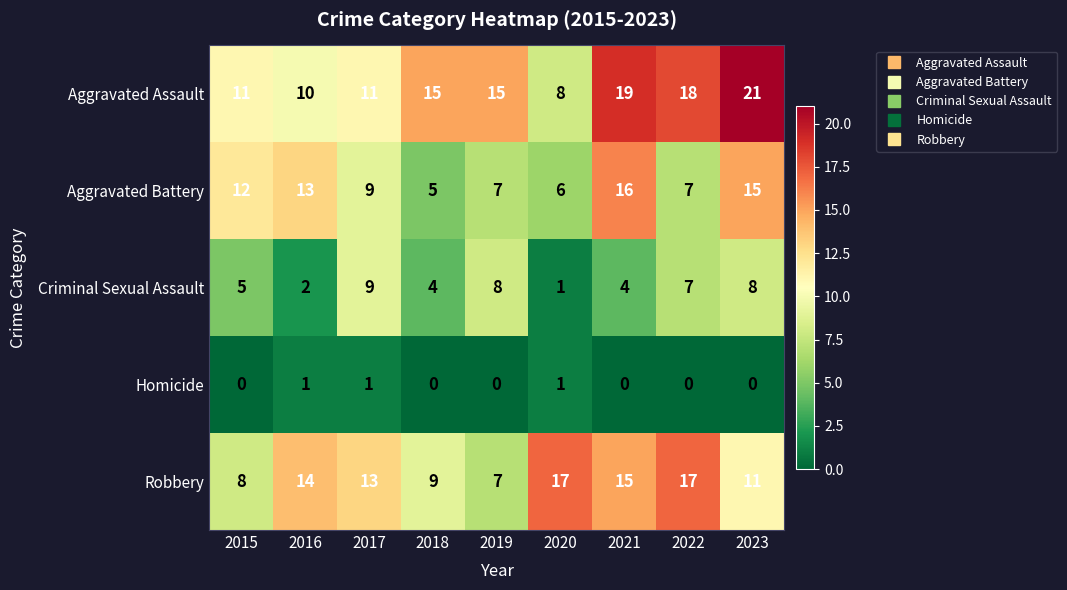

What is the average value of the Robbery series?

12